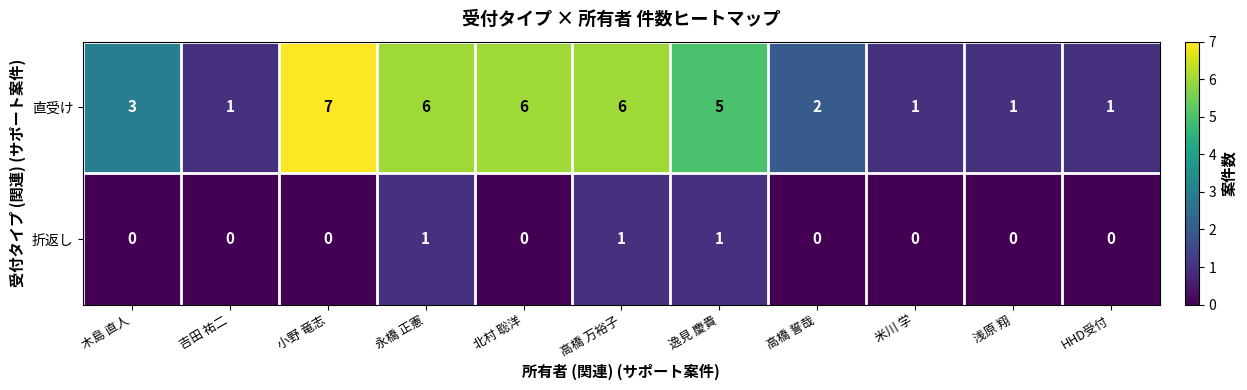

Read the 直受け value at 北村 聡洋.

6